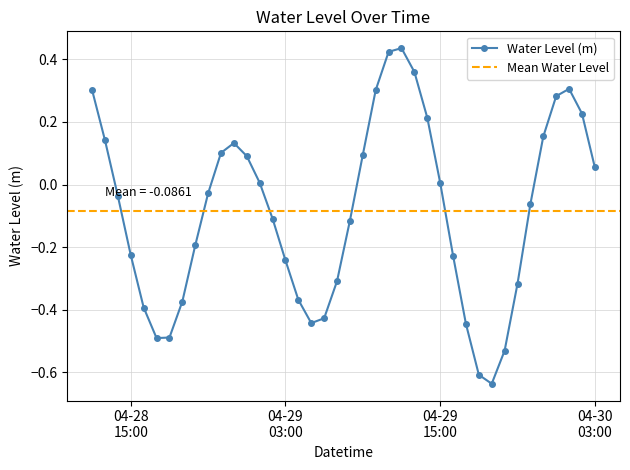

How many values exceed 0?

18